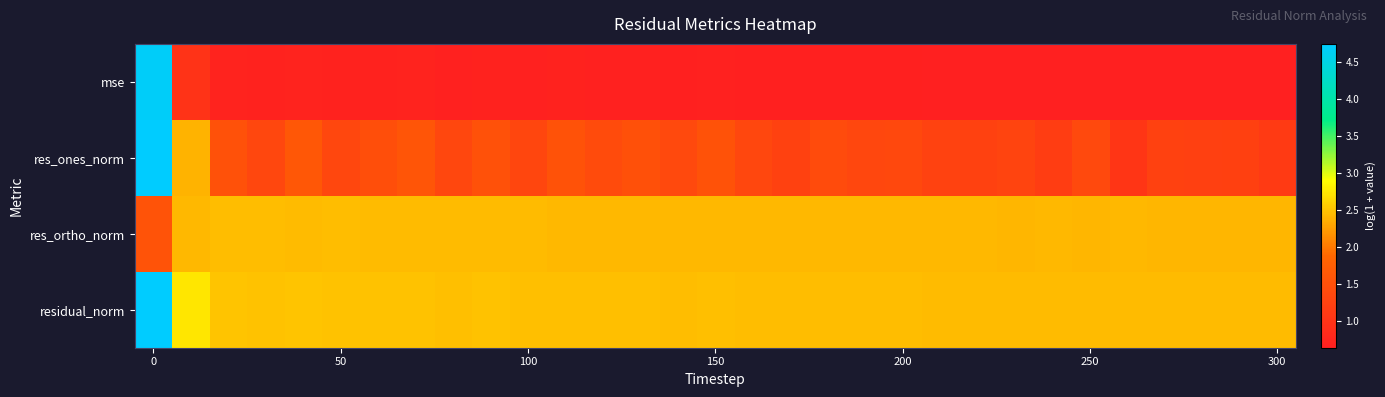

What is the smallest value displayed?

0.6